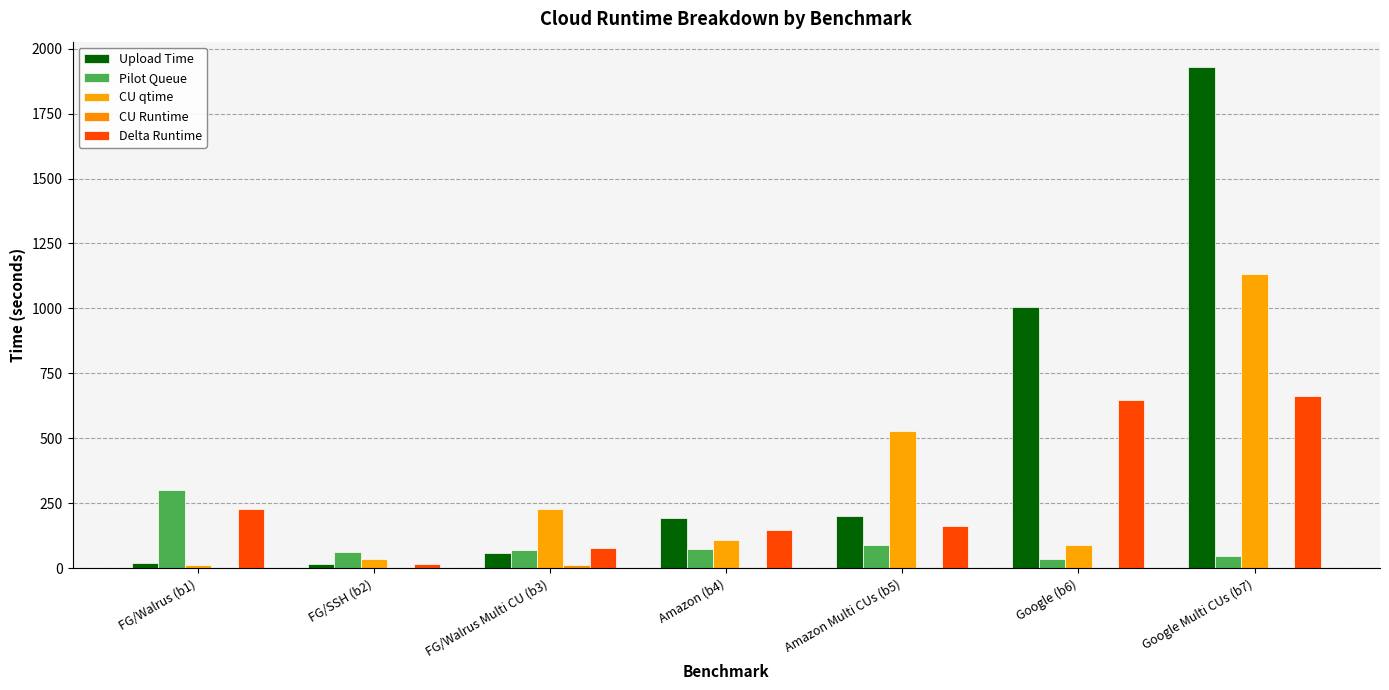

Is it true that Pilot Queue equals 302.4 at FG/Walrus (b1)?

True